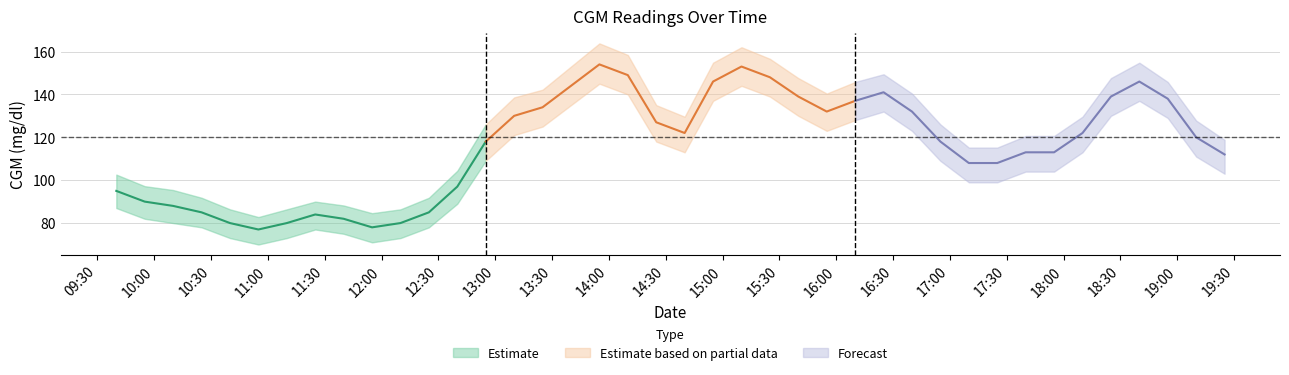

How many interior local valleys does the CGM mid series have?

4